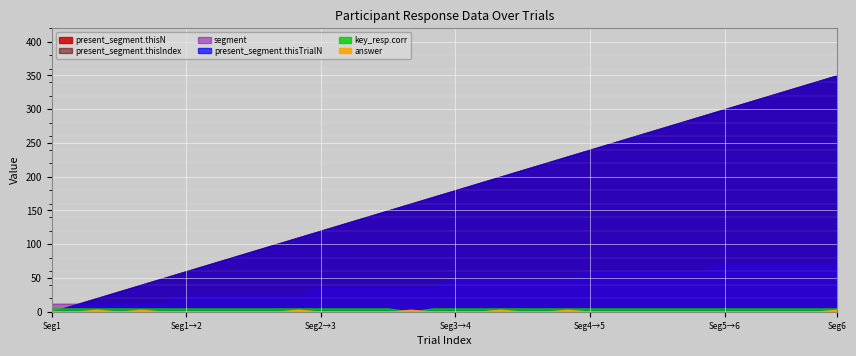

True or false: key_resp.corr and present_segment.thisN intersect in this chart.

False